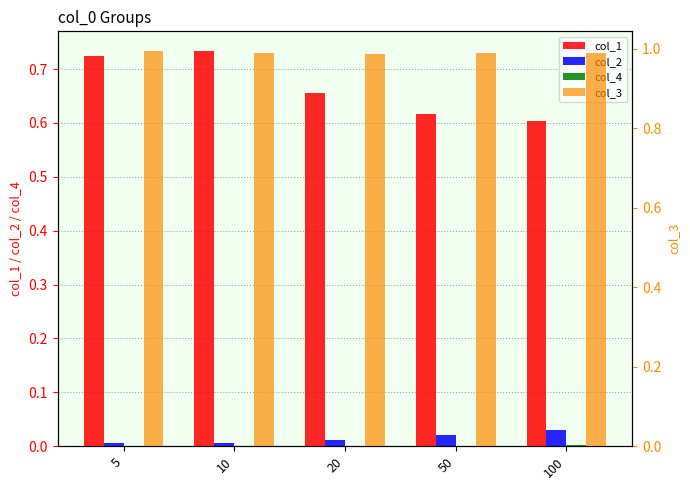

Which series has the widest spread of values?

col_1